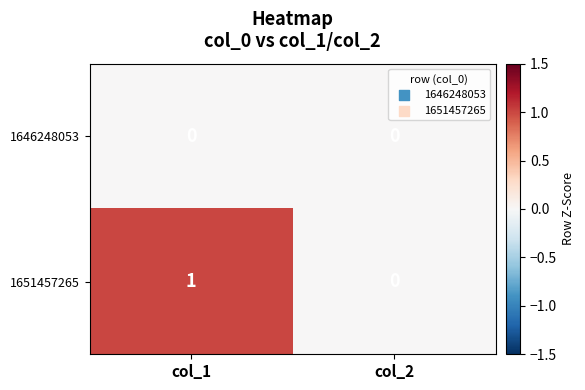

At which label does 1651457265 reach its peak?

col_1